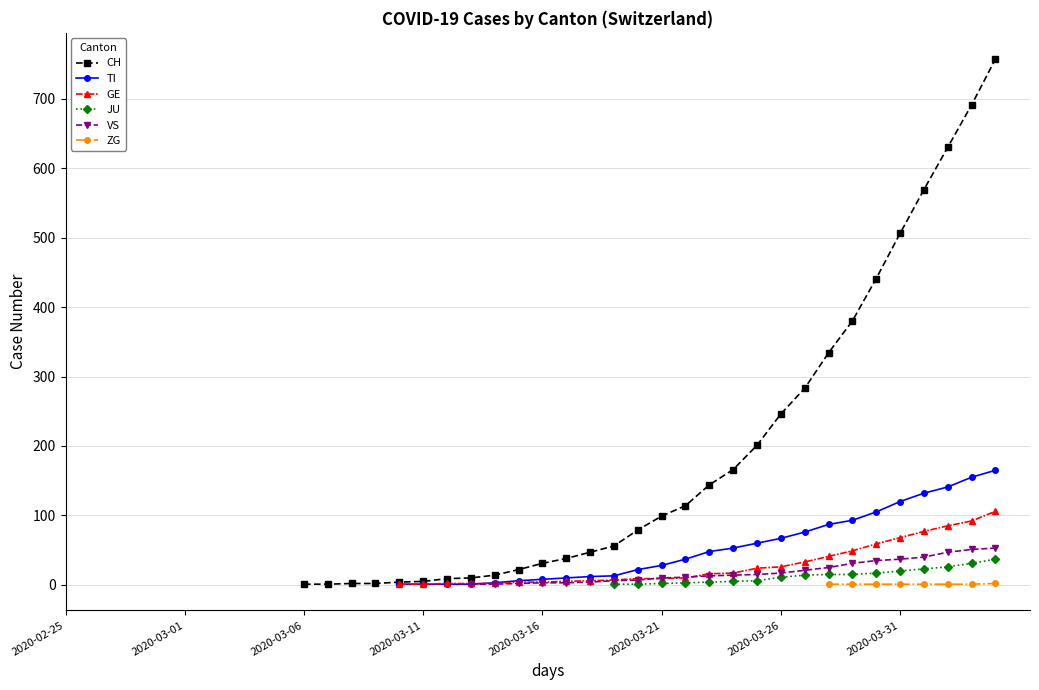

True or false: CH and TI intersect in this chart.

False